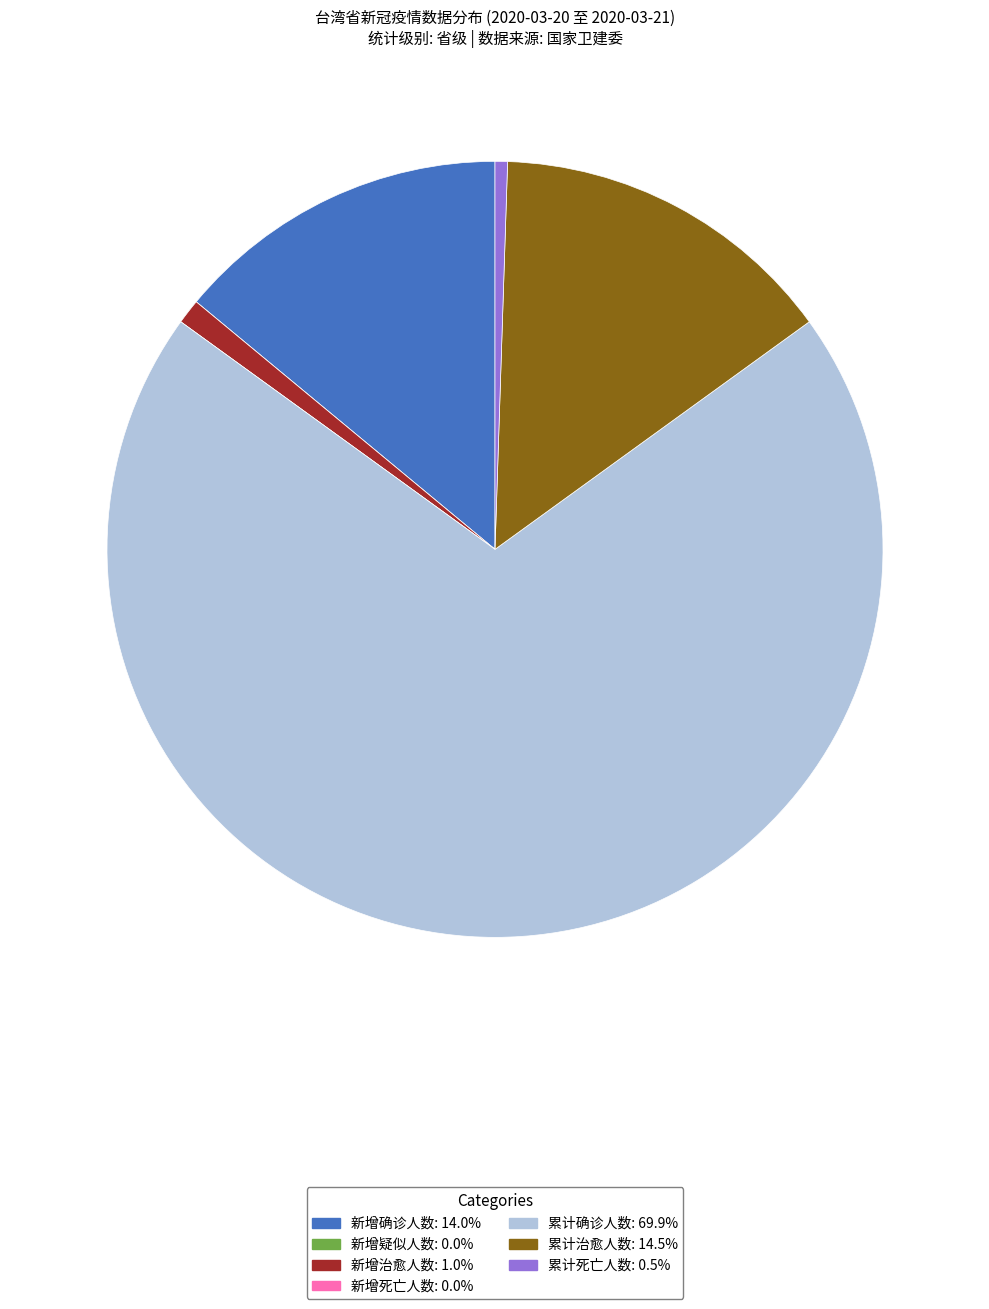

Approximately how many times larger is the value at 新增治愈人数 compared to 累计治愈人数?

0.1